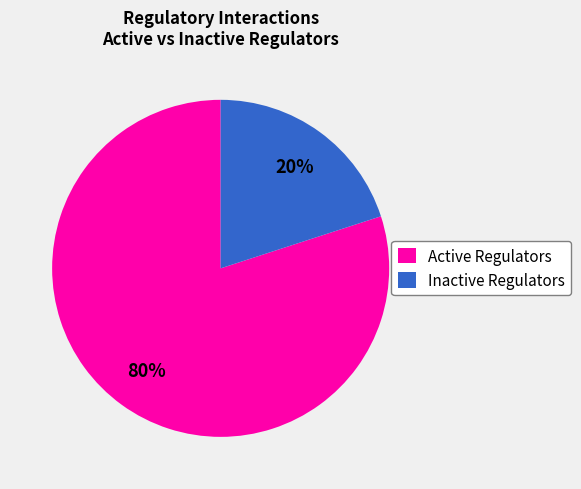

To the nearest percent, what is the difference between the Active Regulators and Inactive Regulators slice percentages?

60%